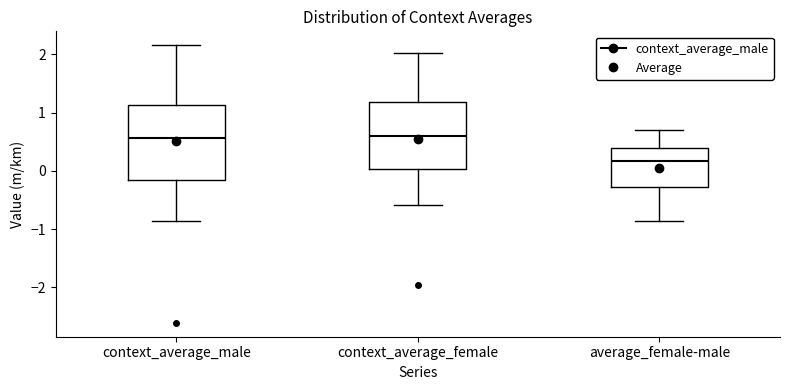

Where is the upper edge of the box for average_female-male on the y-axis? The values are not printed on the chart, so give them approximately, as read against the axis.

0.4